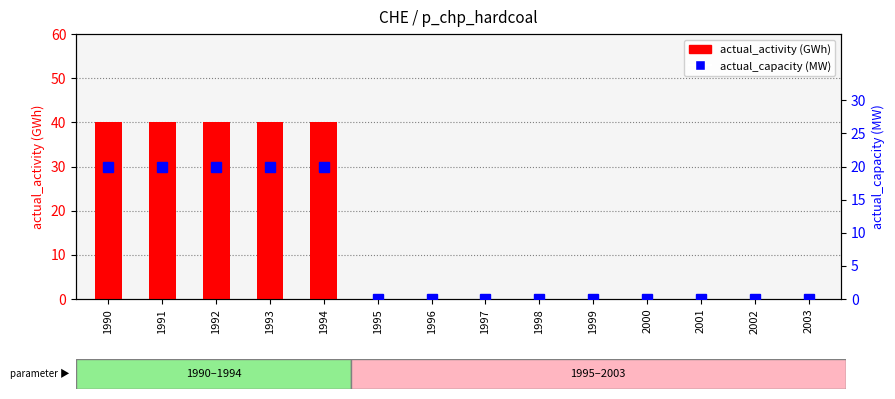

Reading left to right, extract all data points from this chart.

actual_activity (GWh): 40	40	40	40	40	0	0	0	0	0	0	0	0	0
actual_capacity (MW): 20	20	20	20	20	0	0	0	0	0	0	0	0	0